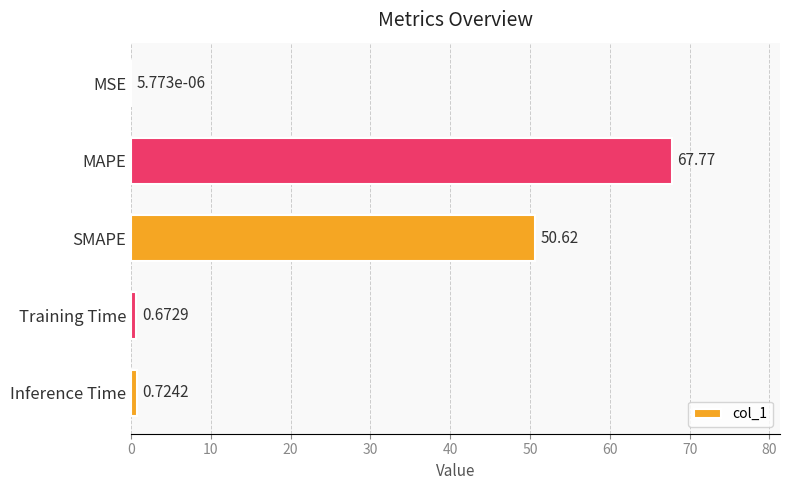

What is the sum of the values at SMAPE and MSE?

50.6